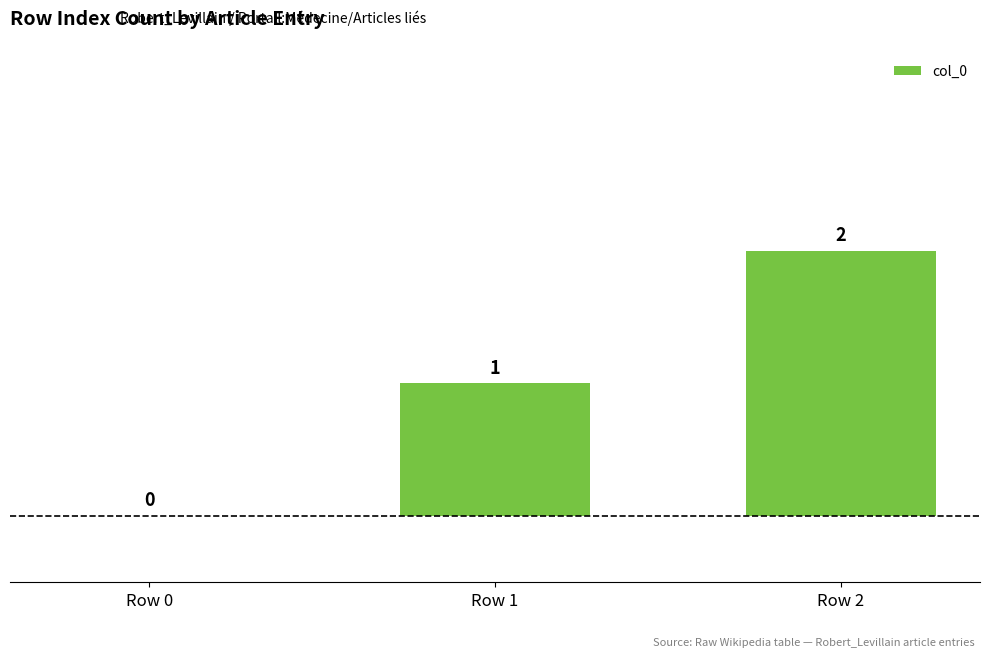

What is the sum of all values?

3